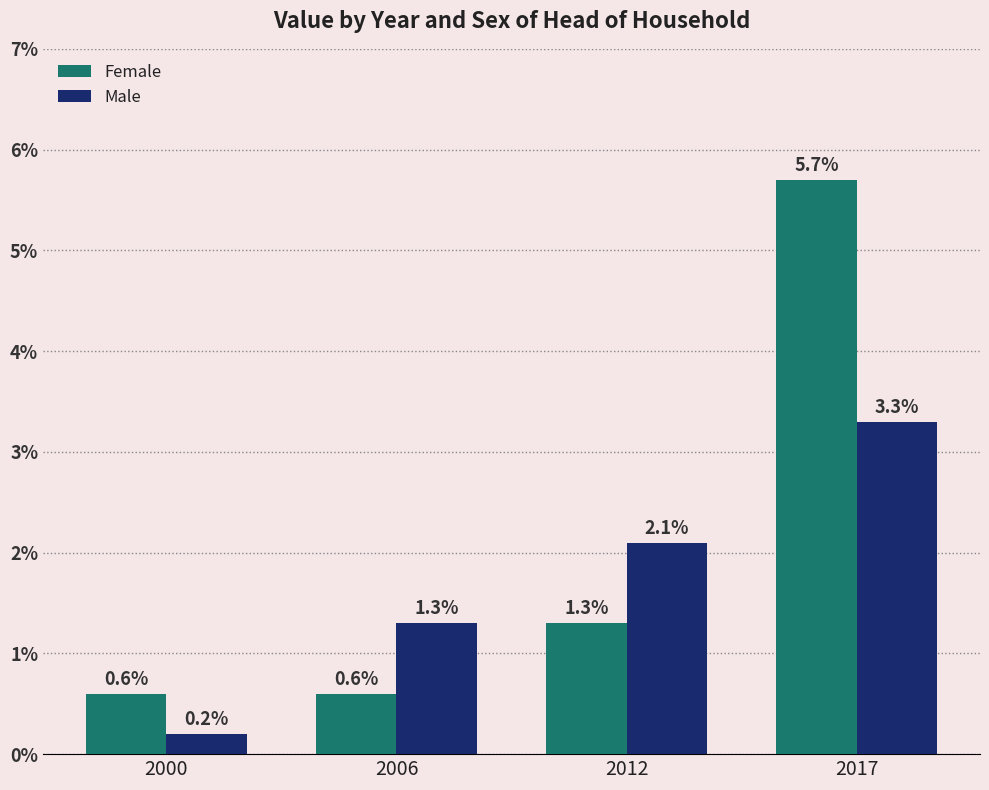

List the labels in order of Male value, largest first.

2017, 2012, 2006, 2000